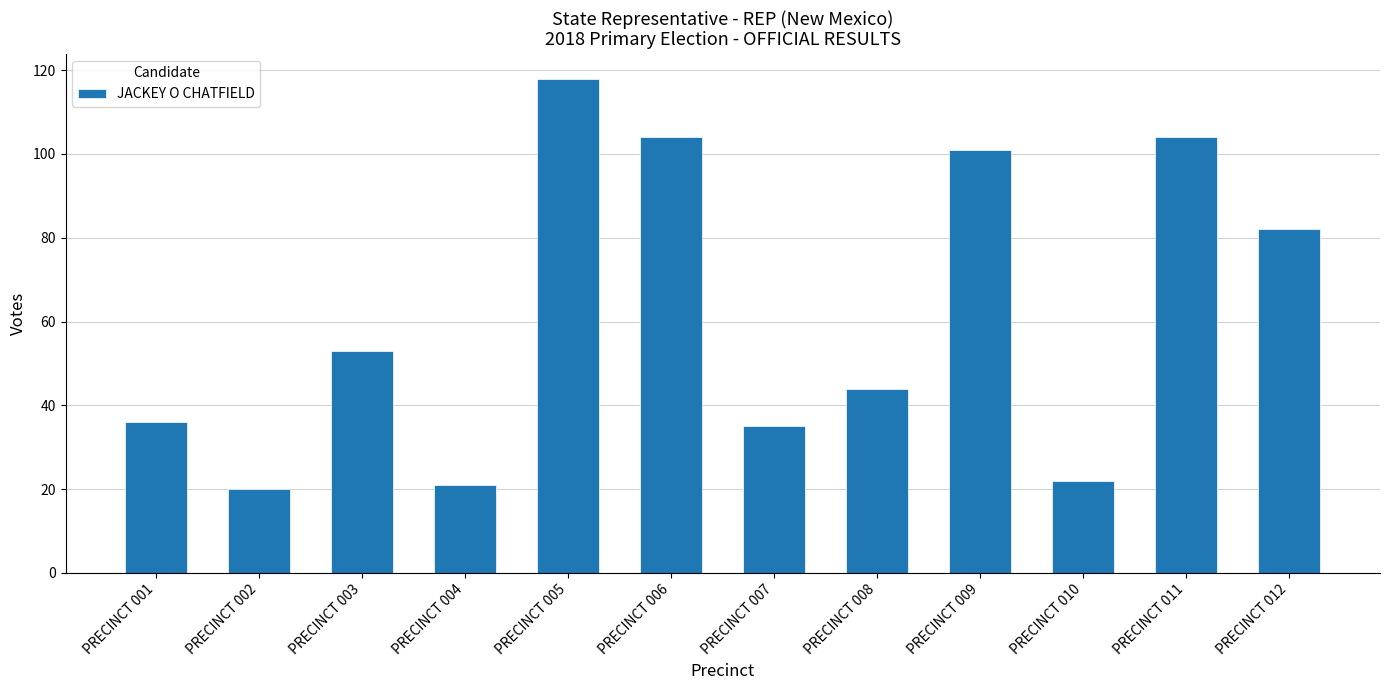

Does the chart contain stacked bars?

No